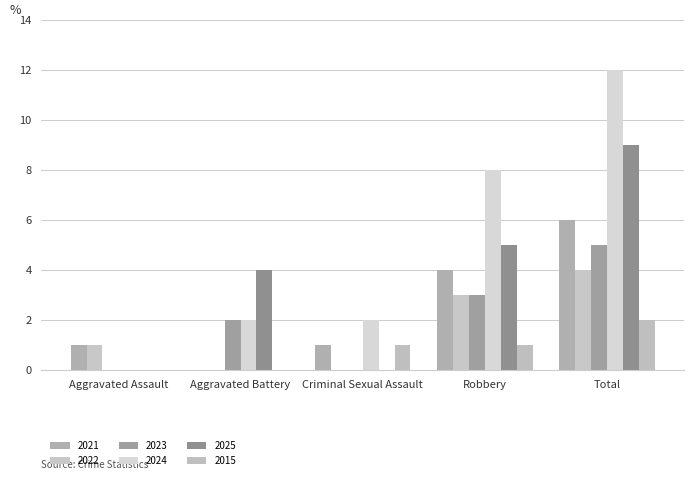

The 2023 series shows 1 at Aggravated Battery. True or false?

False